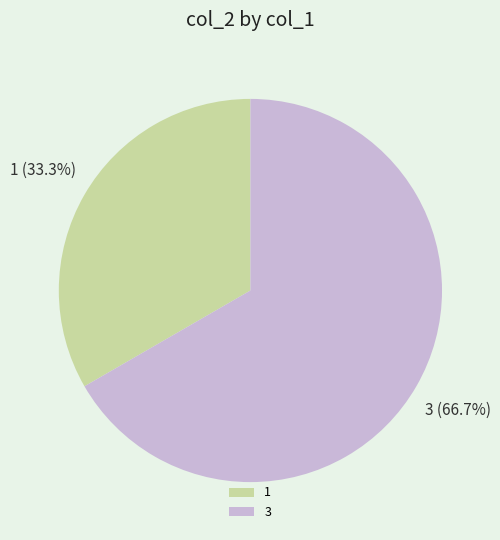

Is 1 the majority of the pie?

No